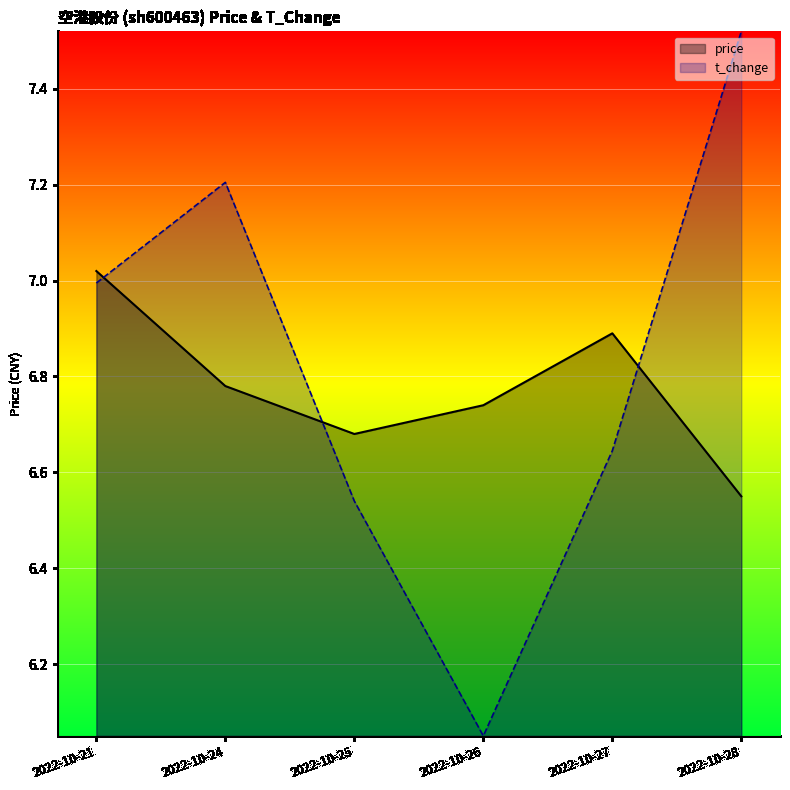

What is the total value across all series at 2022-10-24?

14.0